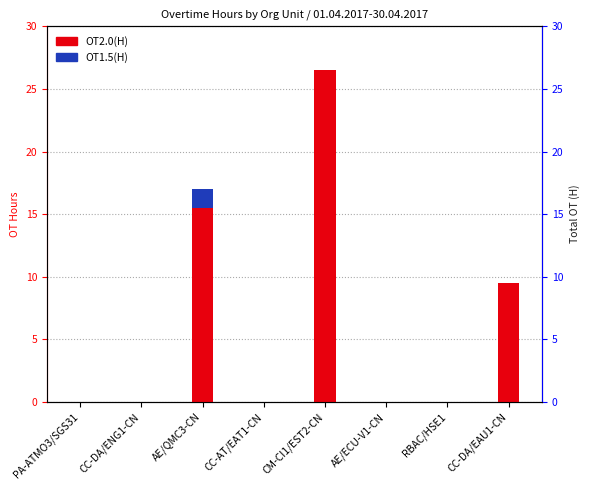

Which series has the largest total across all categories?

OT2.0(H)